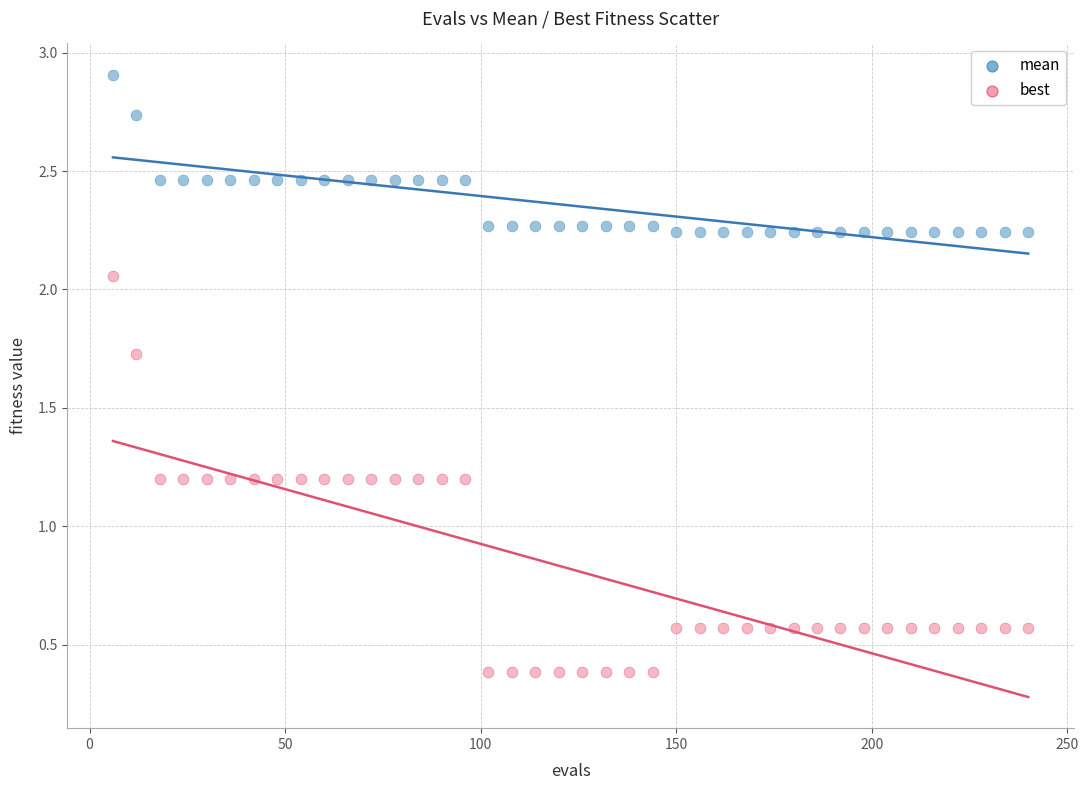

Which series has the widest spread of Y values?

best